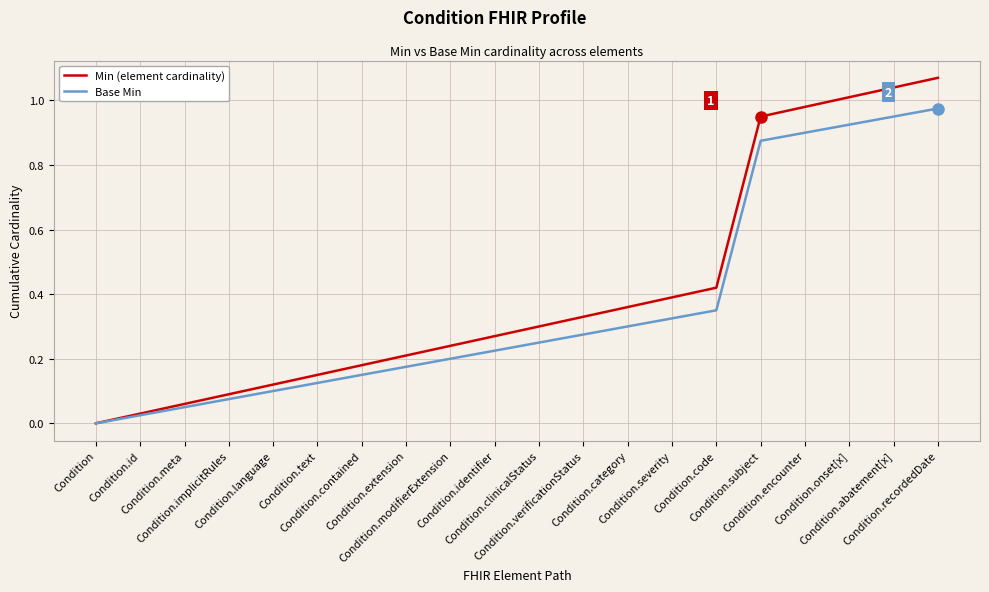

At which label is Base Min closest to 0?

Condition